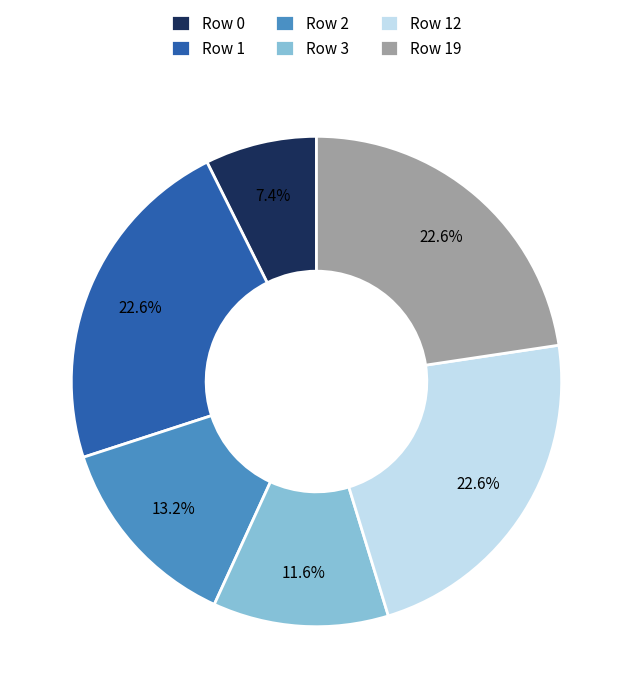

Between Row 0 and Row 3, which is larger?

Row 3